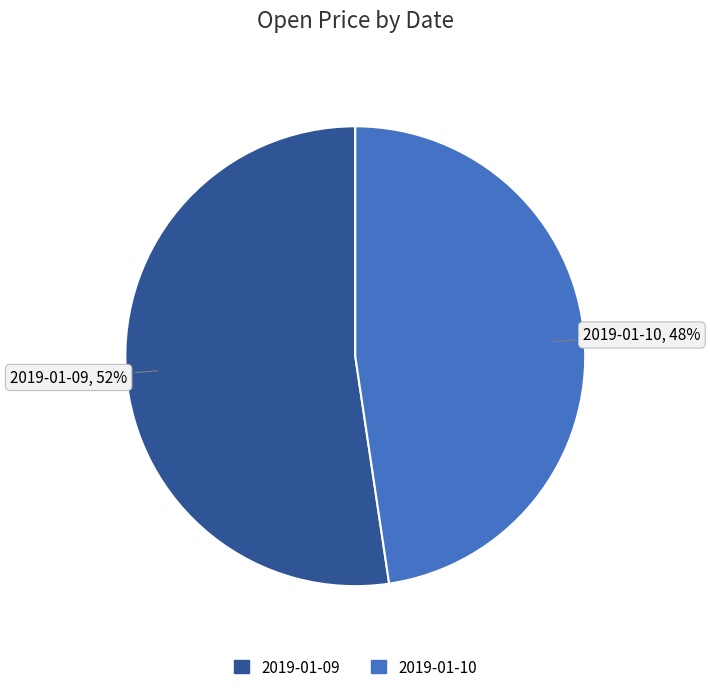

Is it true that 2019-01-09 is 52% of the pie?

True